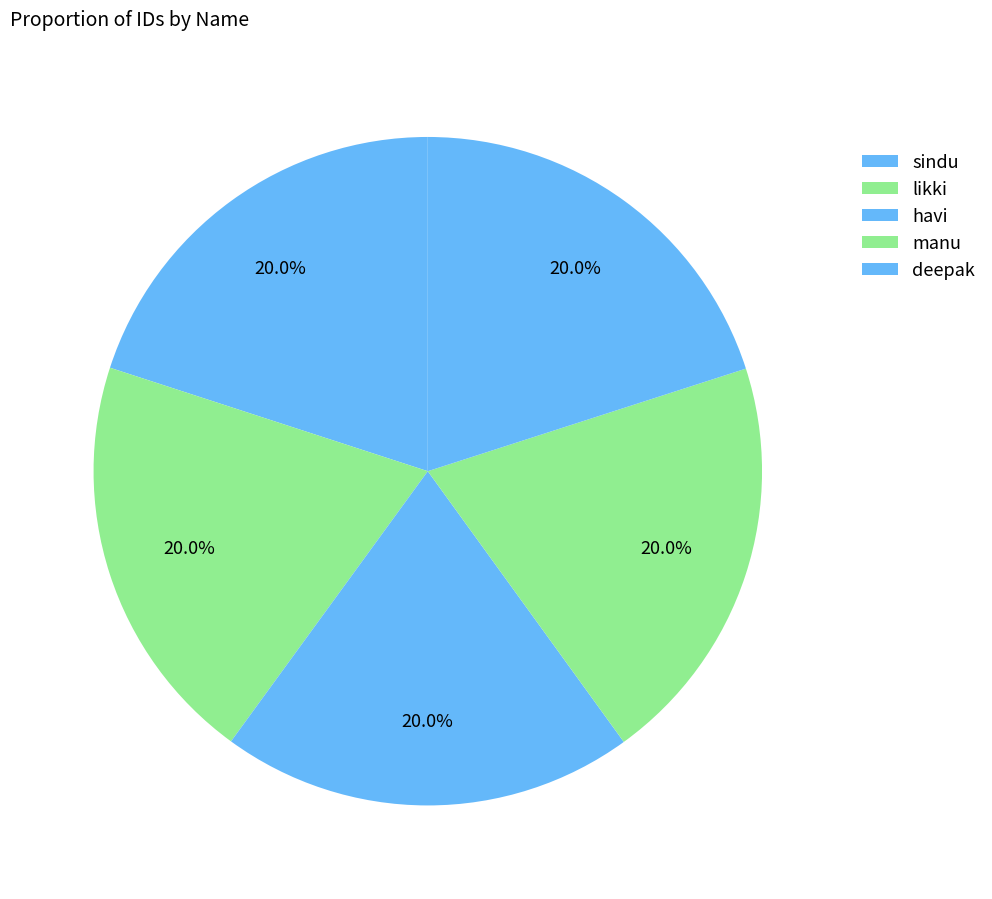

Between sindu and havi, which is larger?

havi